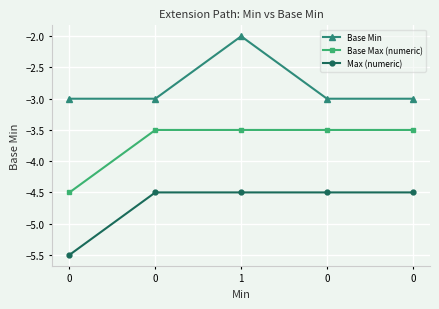

Which series has the largest total across all categories?

Base Min